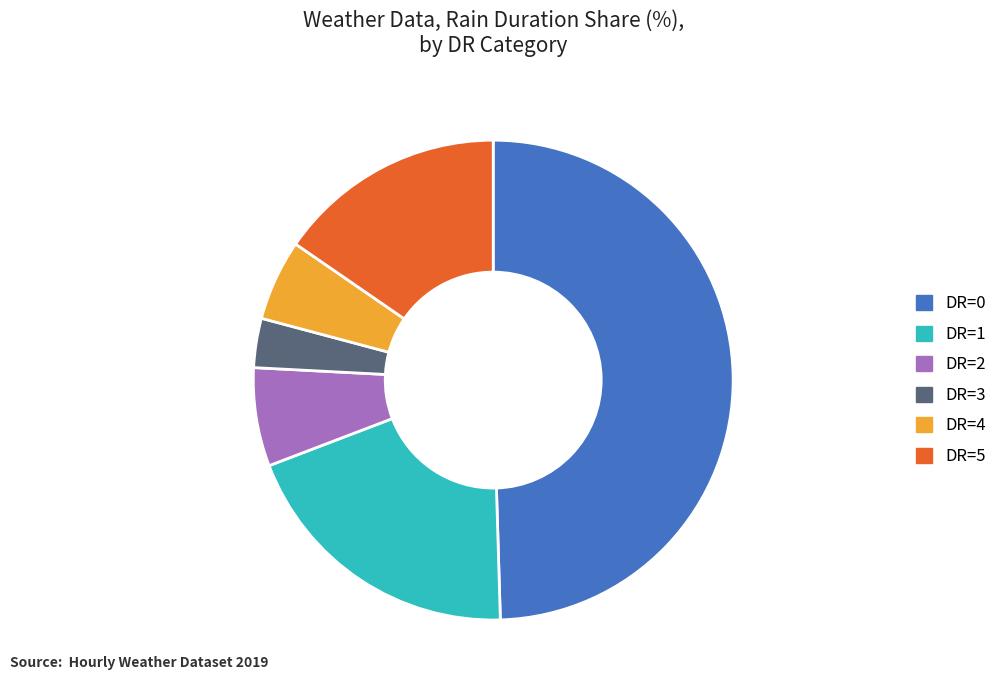

Rank the categories by value from lowest to highest.

DR=3, DR=4, DR=2, DR=5, DR=1, DR=0